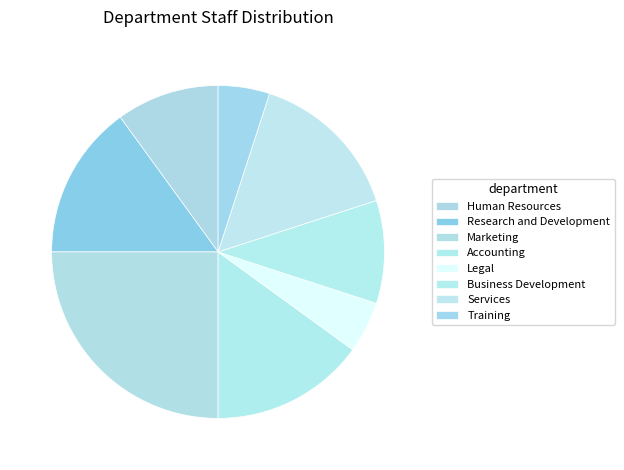

The Services slice represents 15% of the pie. True or false?

True